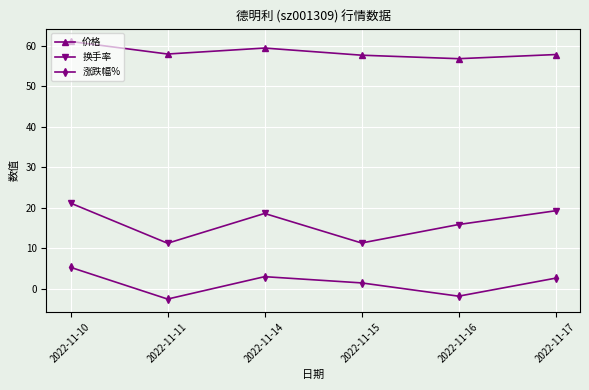

Rank the series by their average value, from highest to lowest.

价格, 换手率, 涨跌幅%